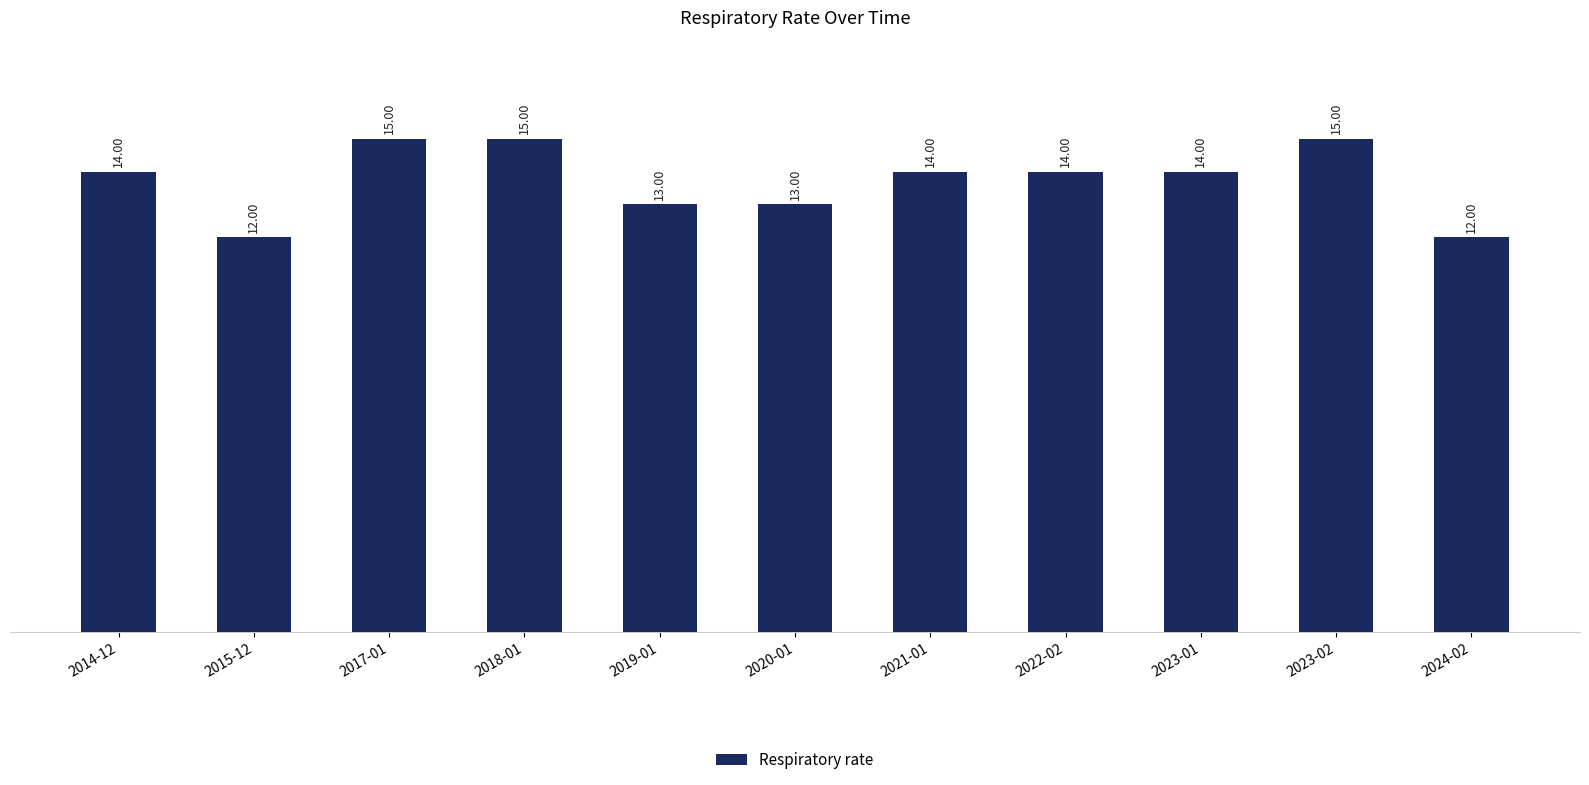

The chart shows a value of 23 at 2023-02. True or false?

False